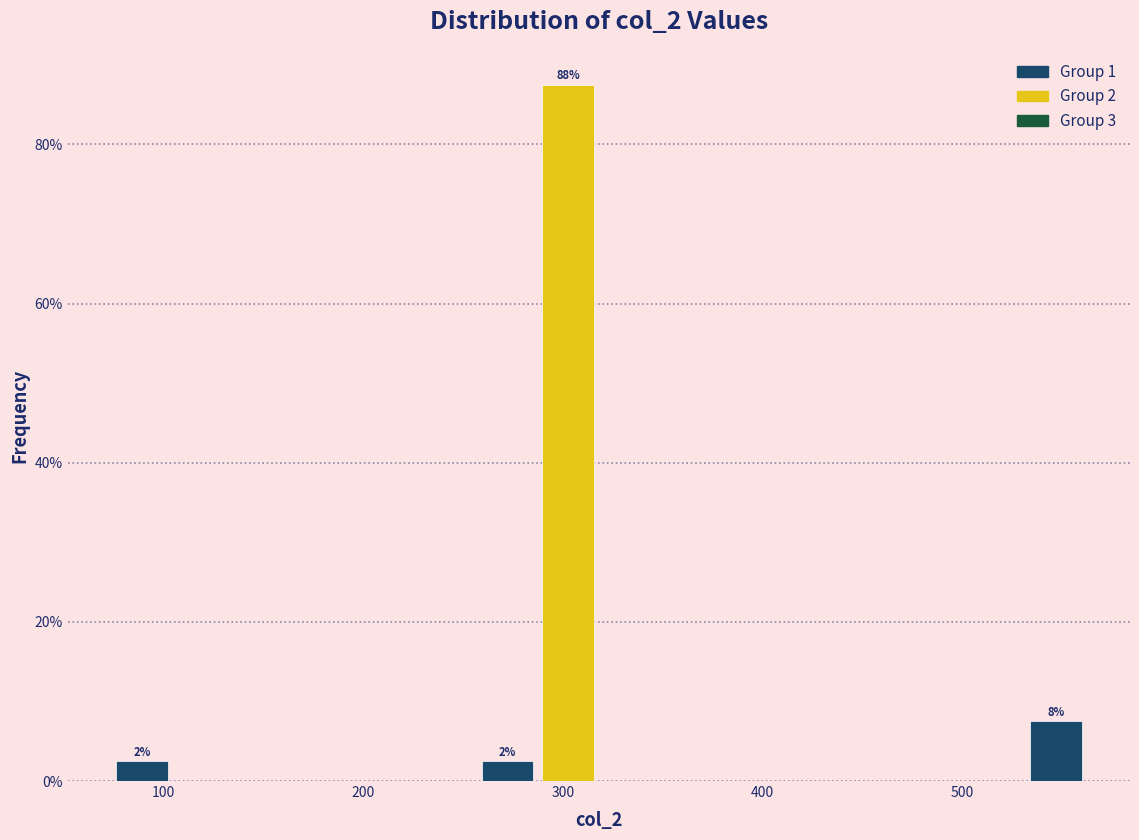

Around what value on the x-axis is the tallest bar? Give the approximate position of its centre, as read against the axis.

300